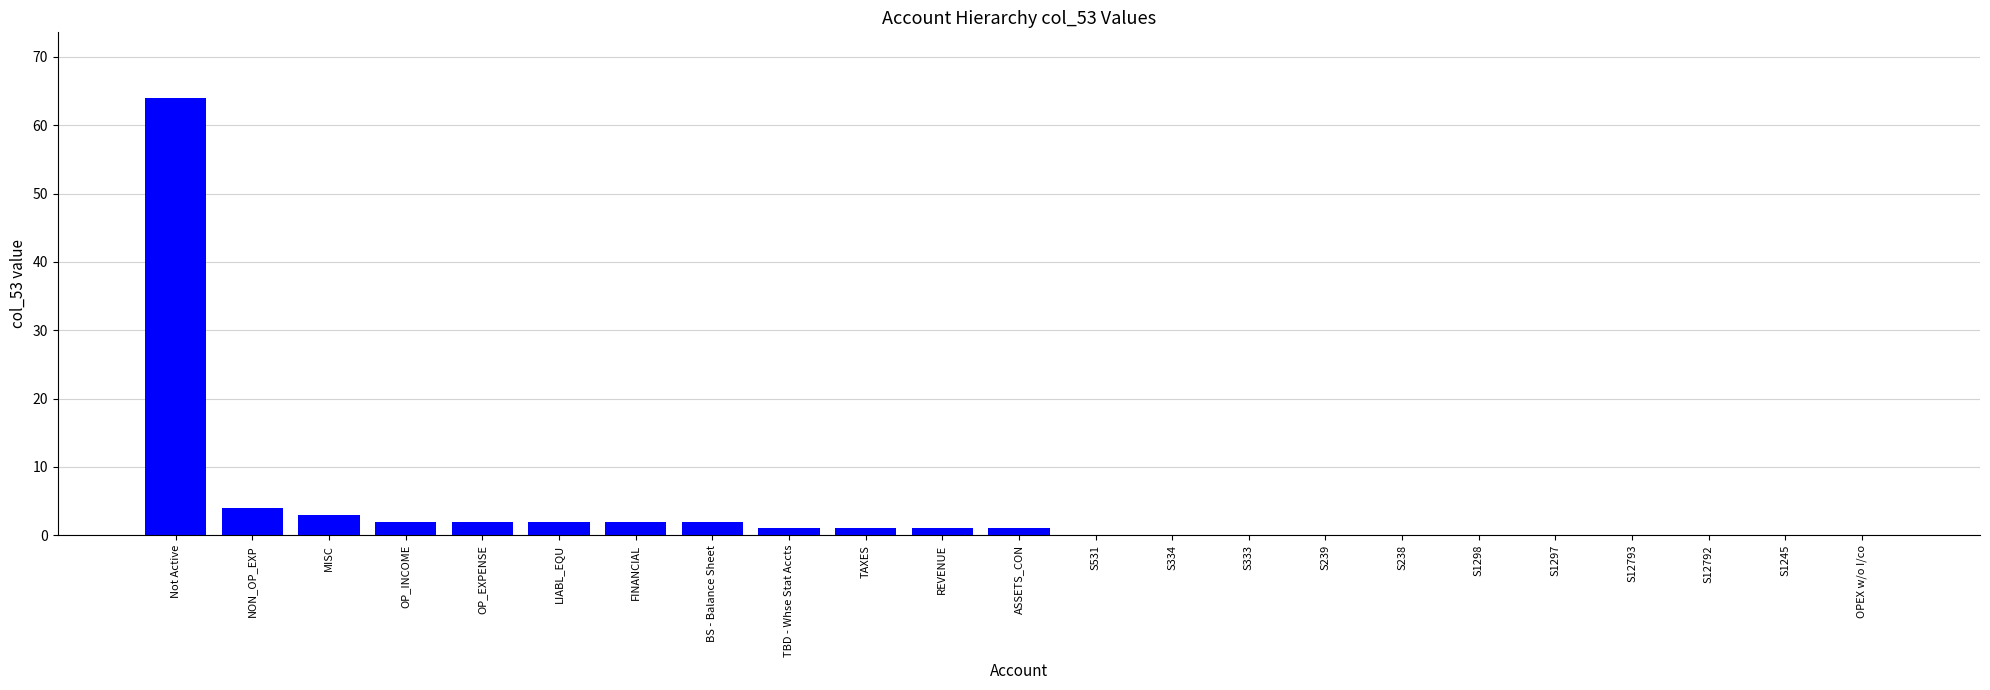

What is the change in value from TAXES to S1245?

-1